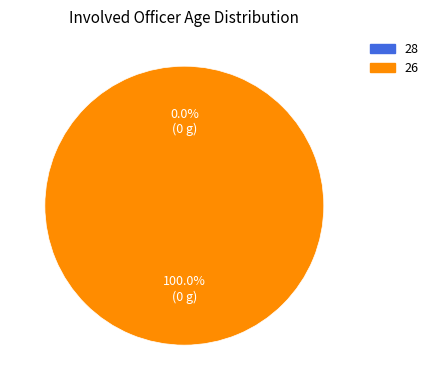

The 28 slice represents 1% of the pie. True or false?

False